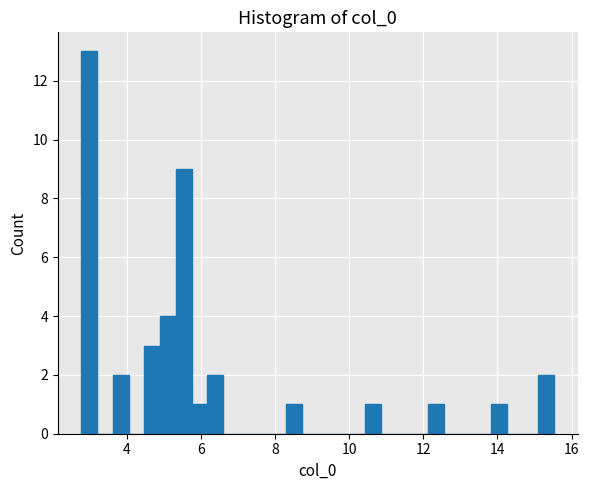

Around what value on the x-axis is the tallest bar? Give the approximate position of its centre, as read against the axis.

3.0